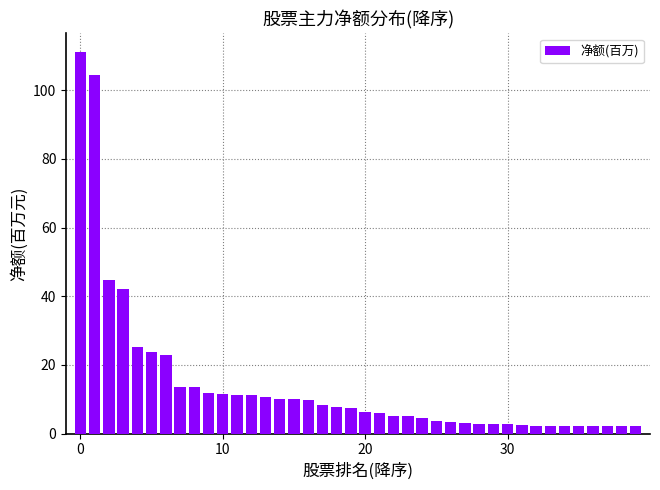

What is the value of the 16th bar from the left?

10.1